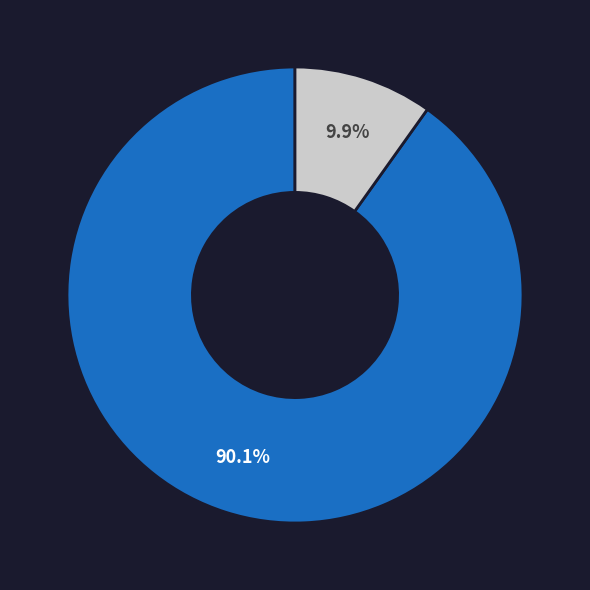

Count the number of slices in the pie.

2